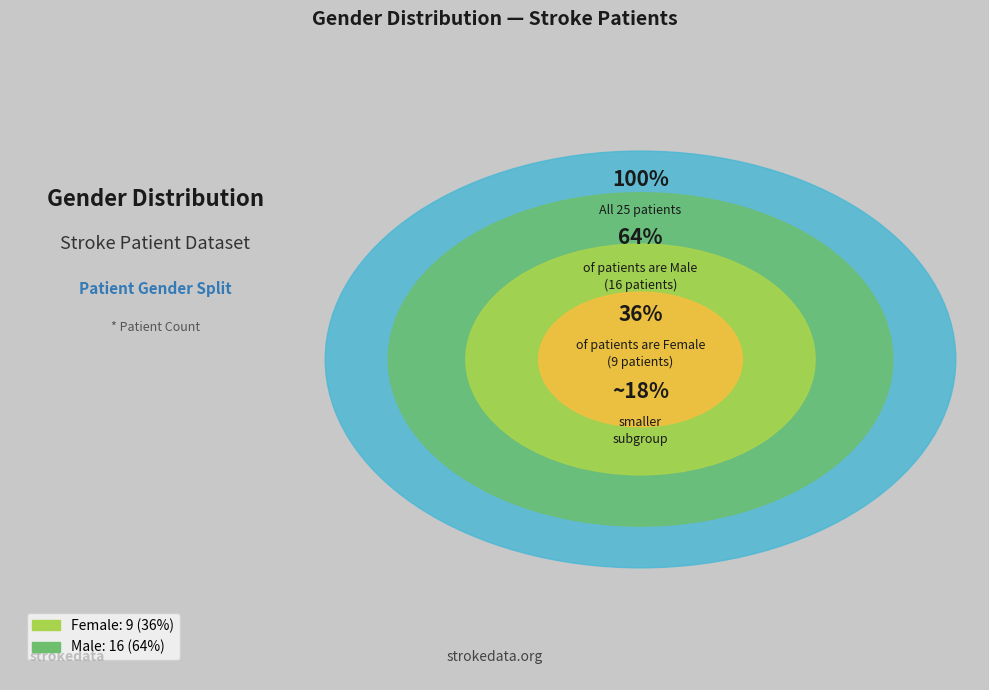

Does Female account for over 50% of the chart?

No